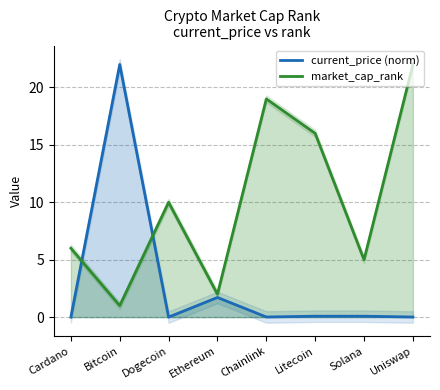

Reading left to right, transcribe all the data shown in this chart.

current_price (norm): 0.0	22.0	0.0	1.7	0.0	0.1	0.1	0.0
market_cap_rank: 6.0	1.0	10.0	2.0	19.0	16.0	5.0	22.0